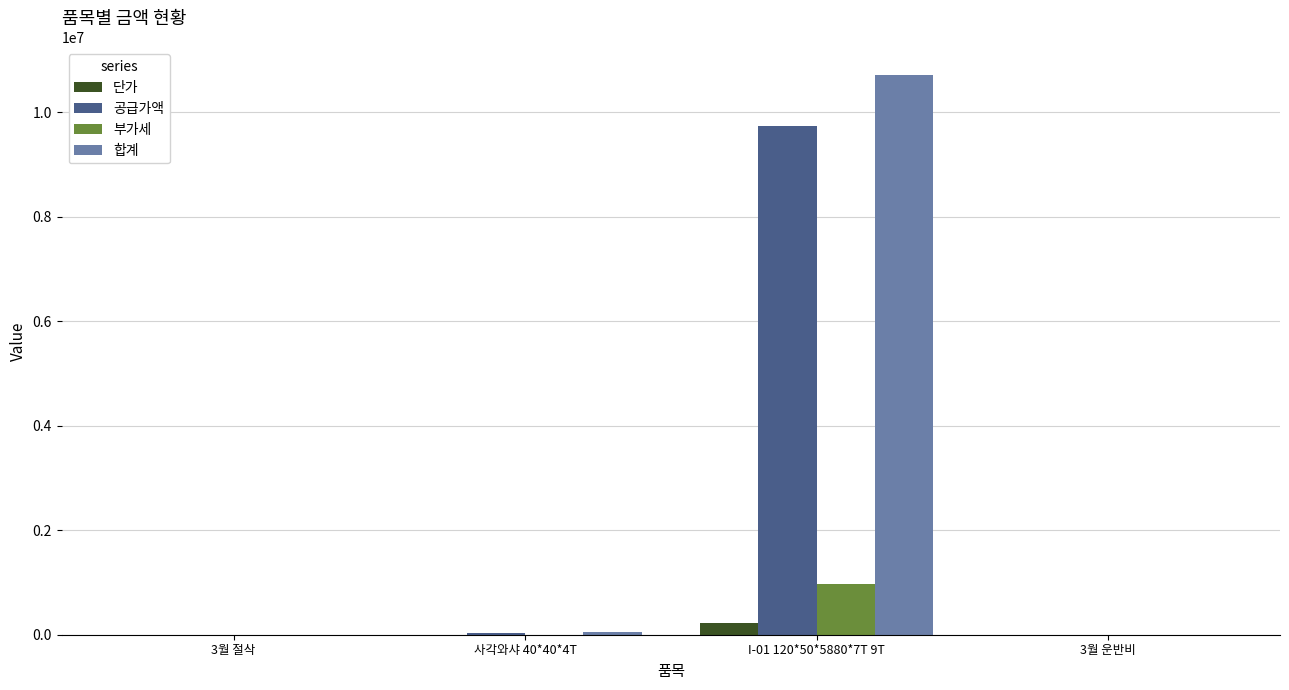

What is the sum of all 공급가액 values?

9777000